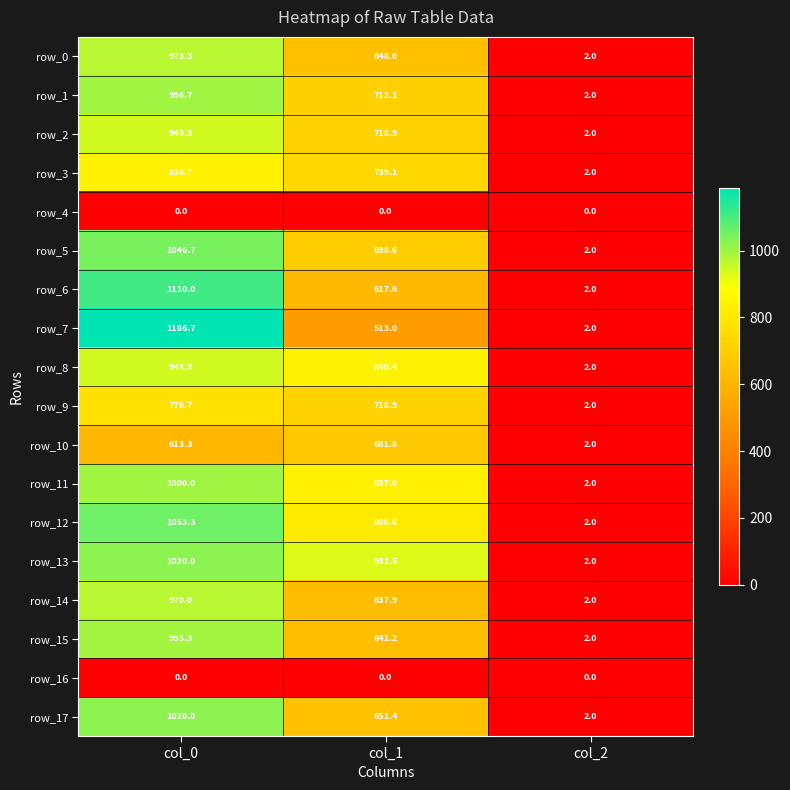

What is the lowest value of the row_3 series?

2.0